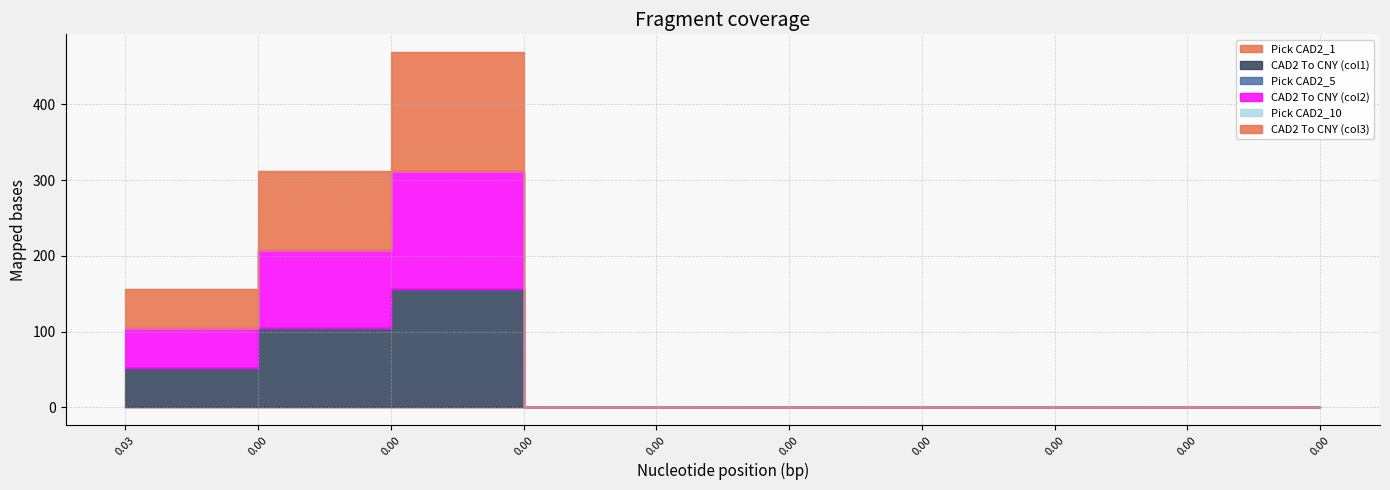

Rank the categories by CAD2 To CNY (col2) value from highest to lowest.

0.0, 0.0, 0.03, 0.0, 0.0, 0.0, 0.0, 0.0, 0.0, 0.0